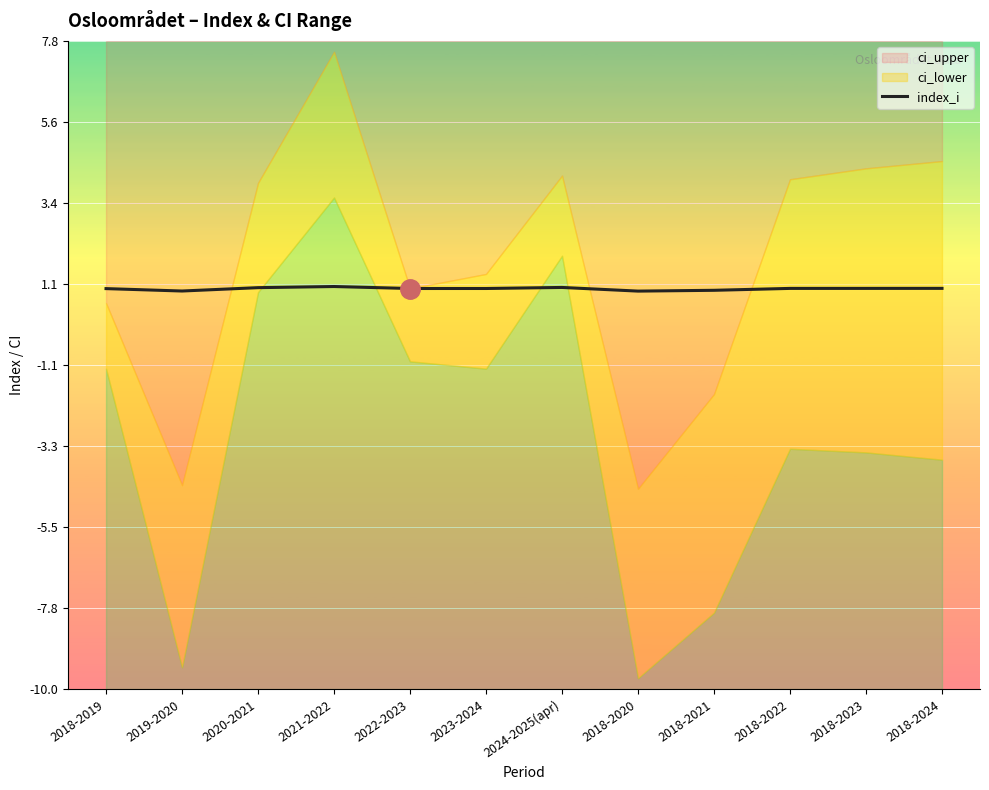

Which has a higher value, 2018-2021 or 2019-2020?

2018-2021